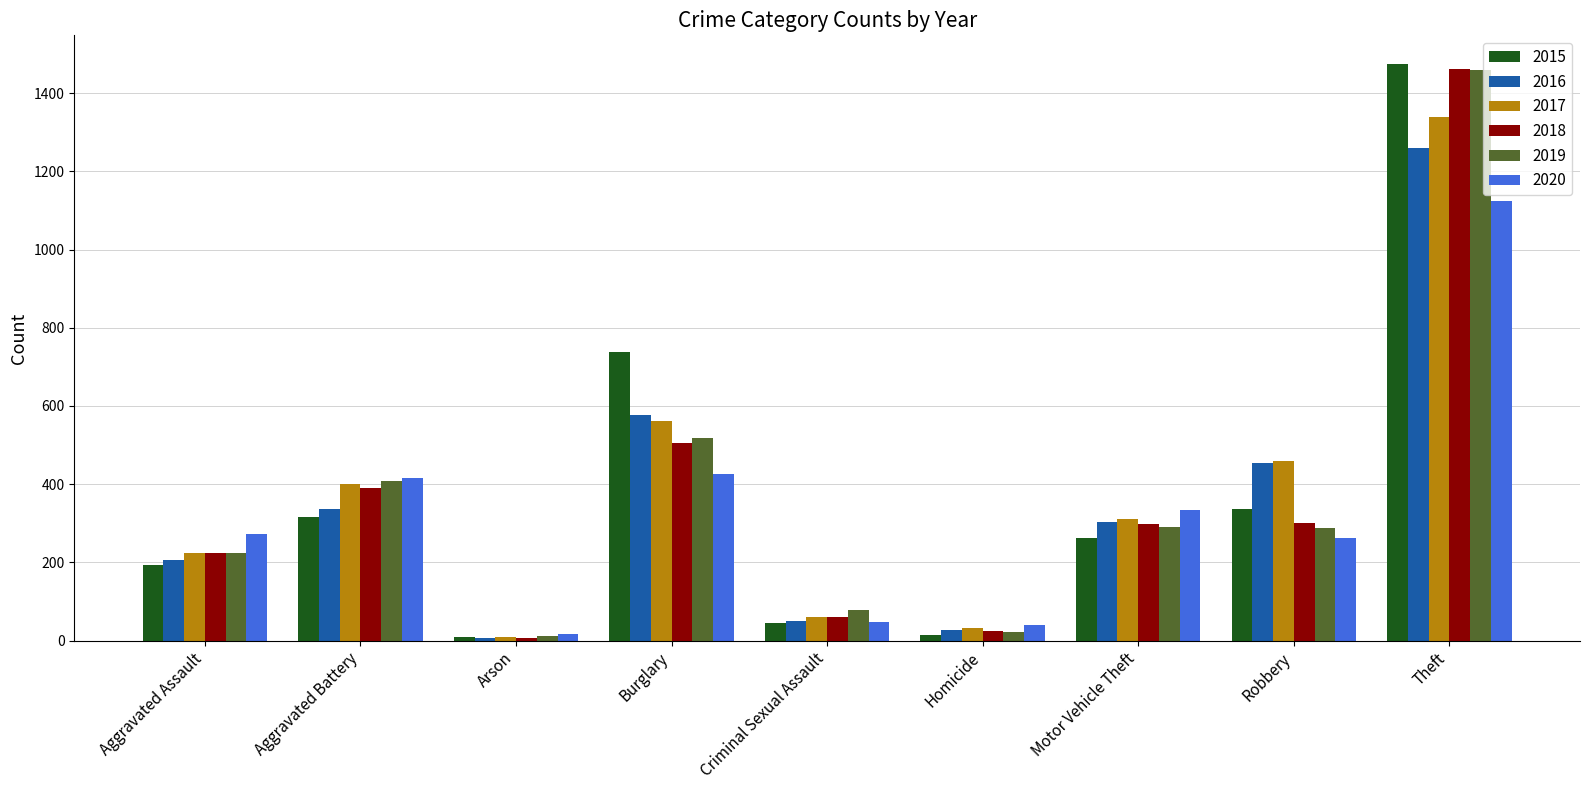

How many data points does each series have?

9